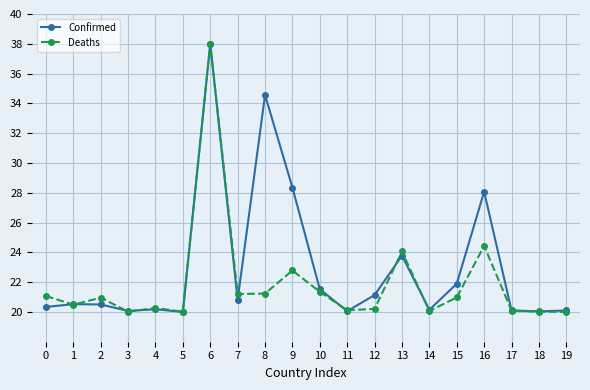

Where is the first local minimum for Deaths?

1